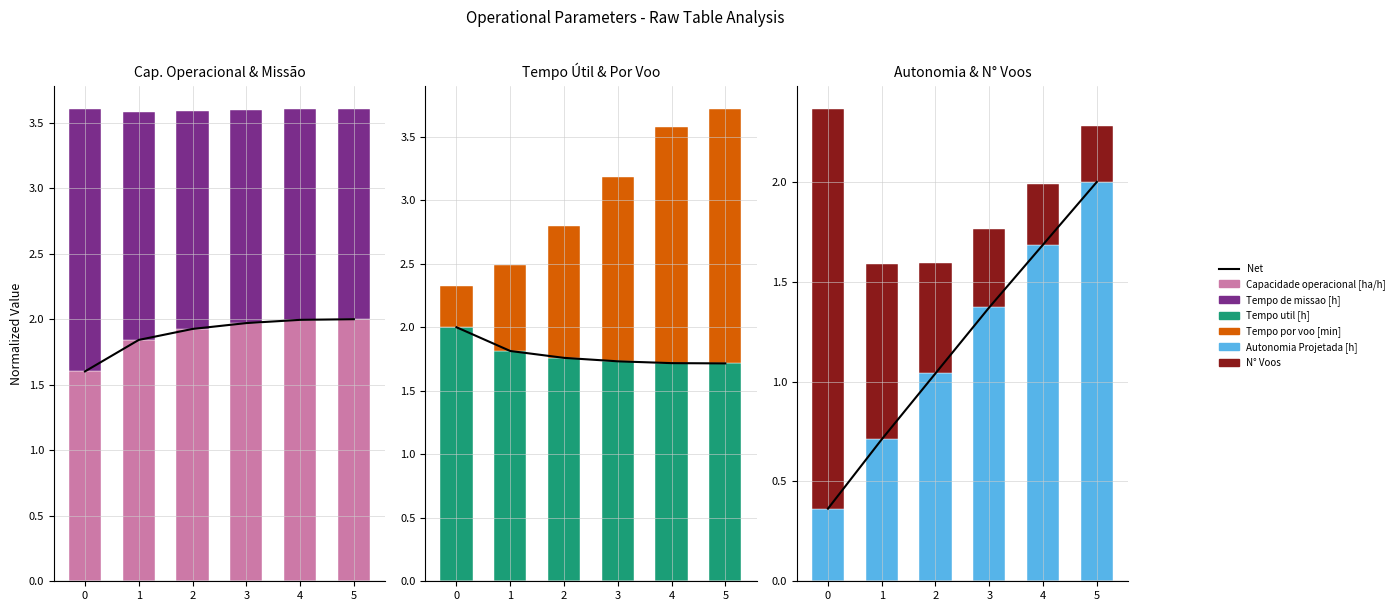

True or false: Capacidade operacional [ha/h] has a value of 2.7 at 0.

False